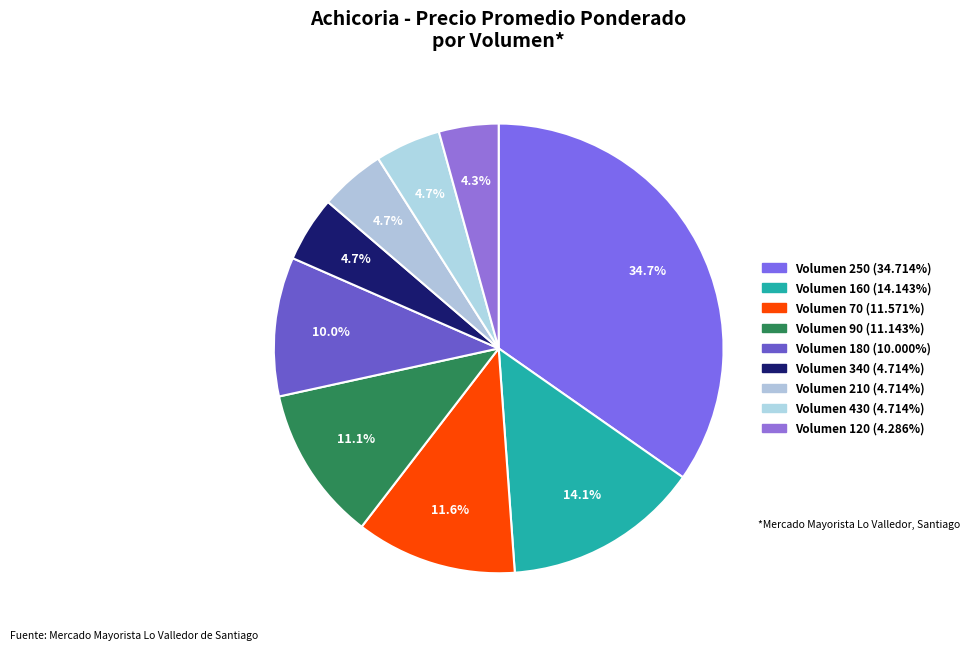

What is the largest slice in the pie chart?

250